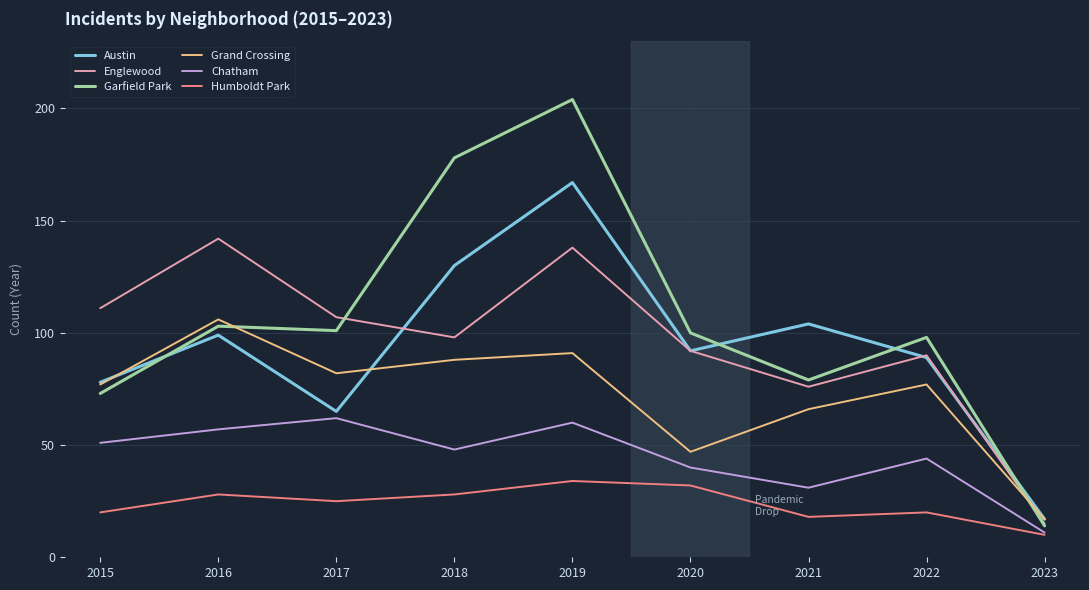

What is the sum of the Chatham values at 2020 and 2022?

84